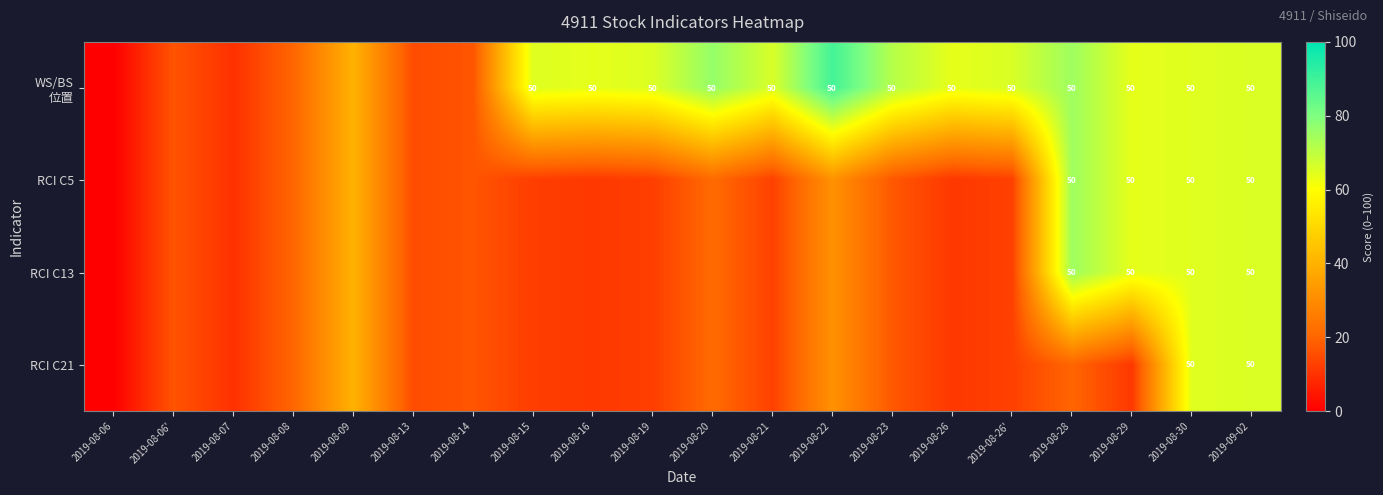

What is the total value across all series at 2019-08-23?

122.9